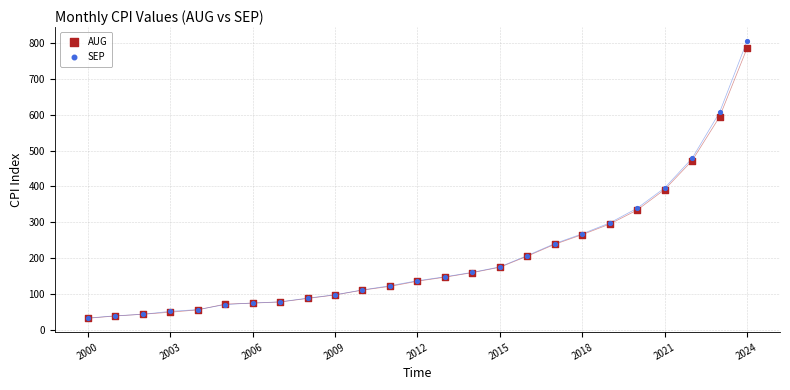

What are all the series names shown in the legend?

AUG, SEP